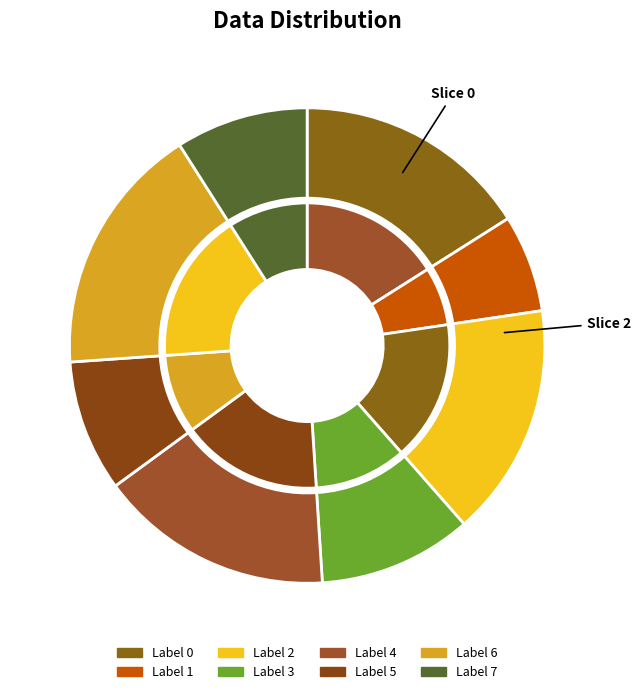

What is the ratio of the value at 3 to the value at 4?

0.7